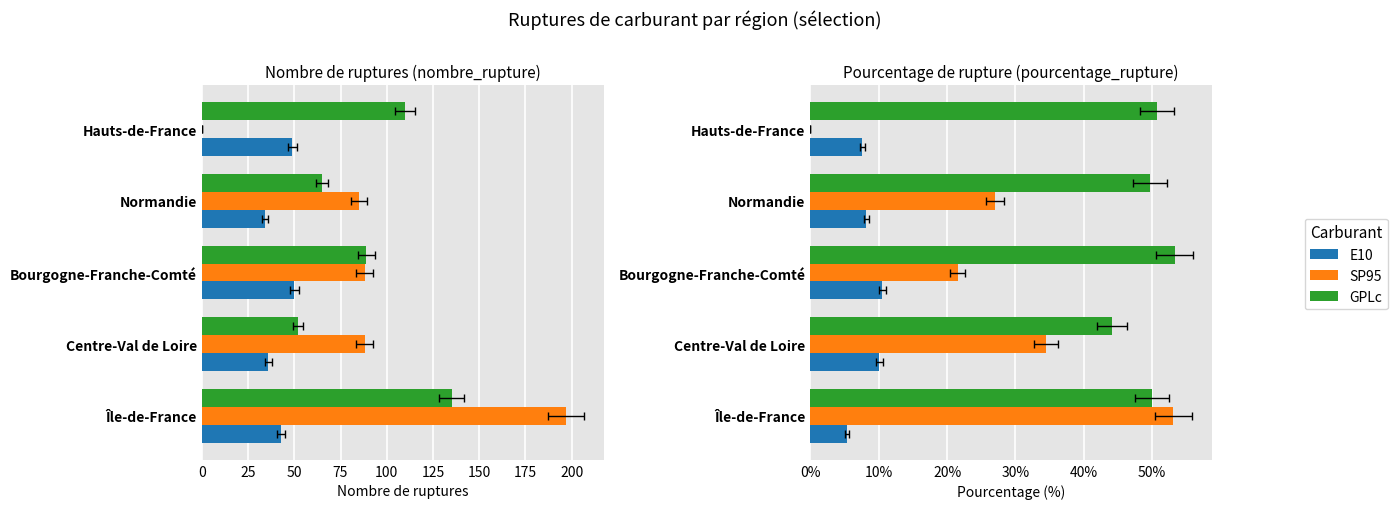

Count the number of data series in this chart.

3